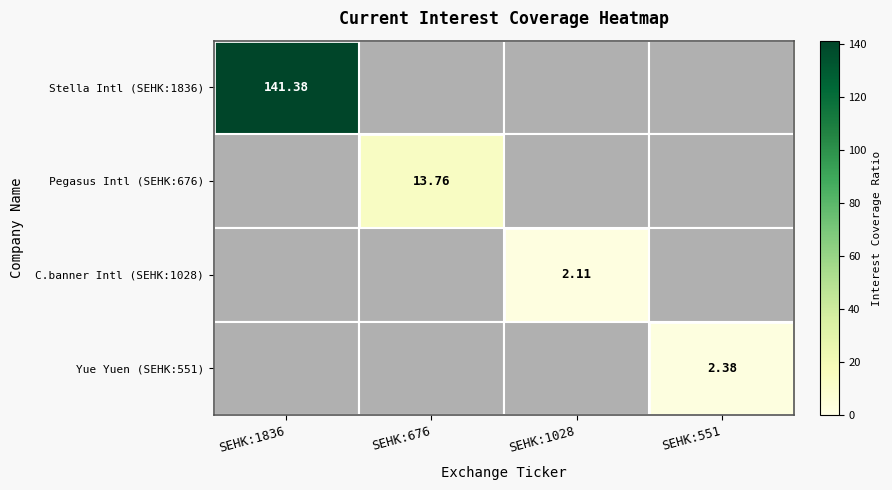

What is the difference between the maximum and second lowest values in the Yue Yuen (SEHK:551) series?

2.4